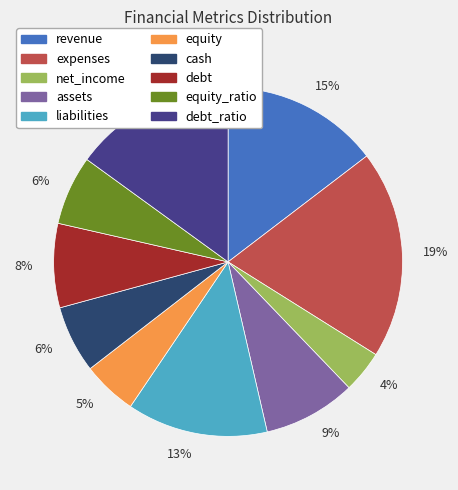

To the nearest percent, what is the difference between the largest and smallest slice percentages?

15%